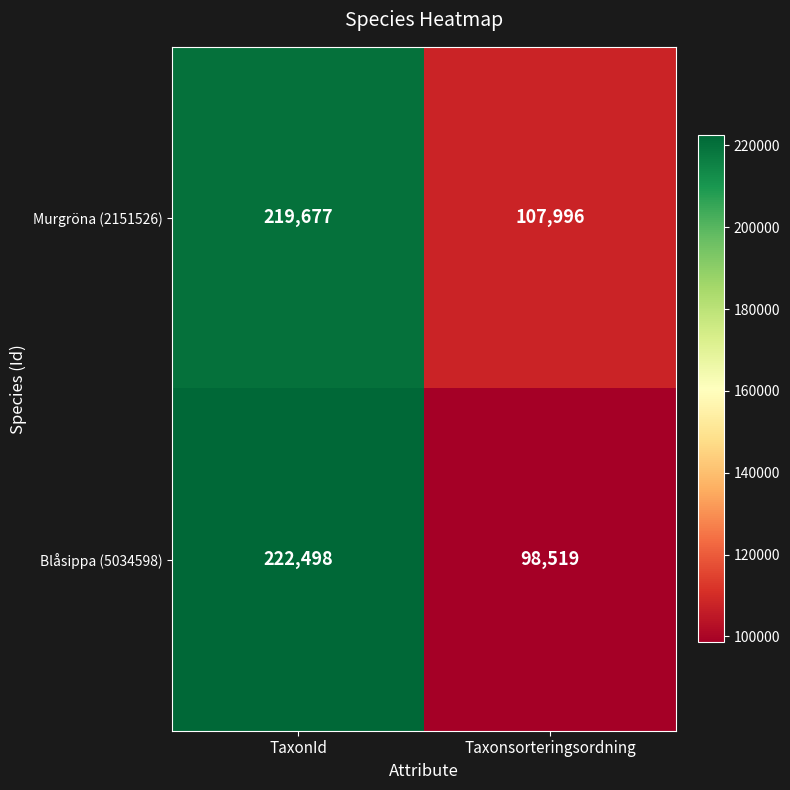

What is the sum of all Murgröna (2151526) values?

327673